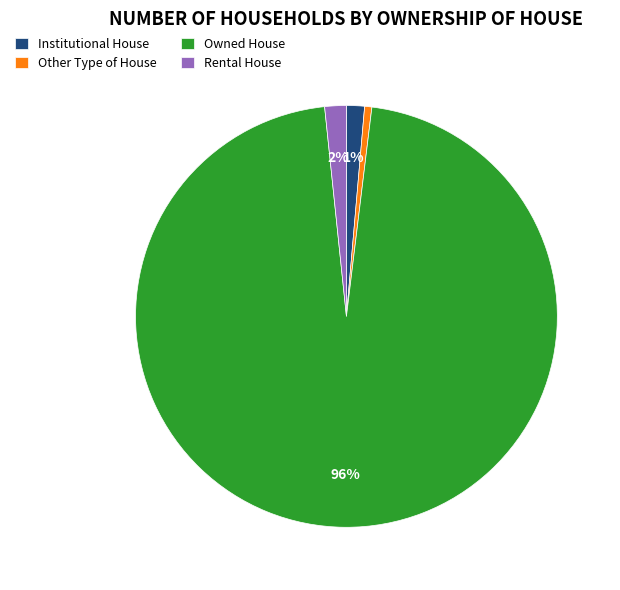

Is there a majority slice in this chart?

Yes